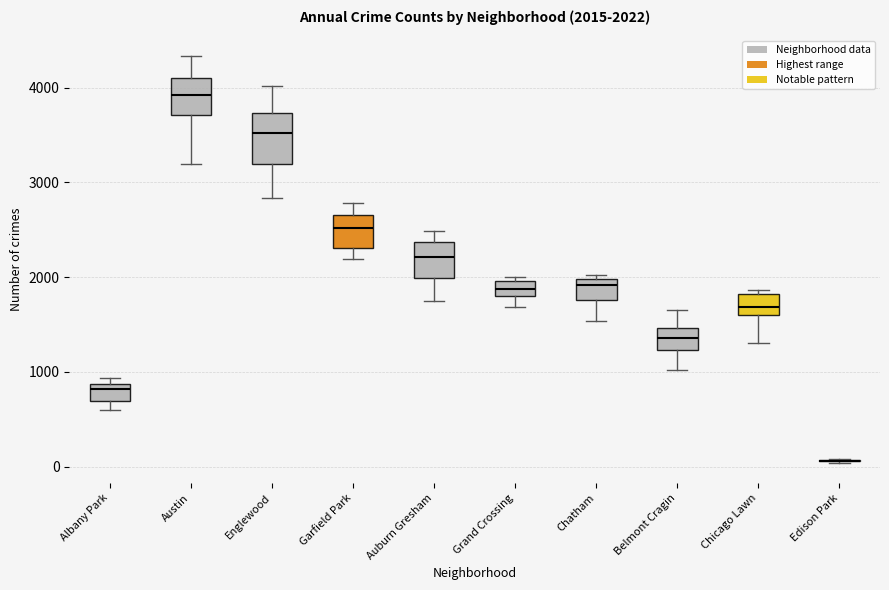

Which box is the tallest, from its lower edge to its upper edge?

Englewood